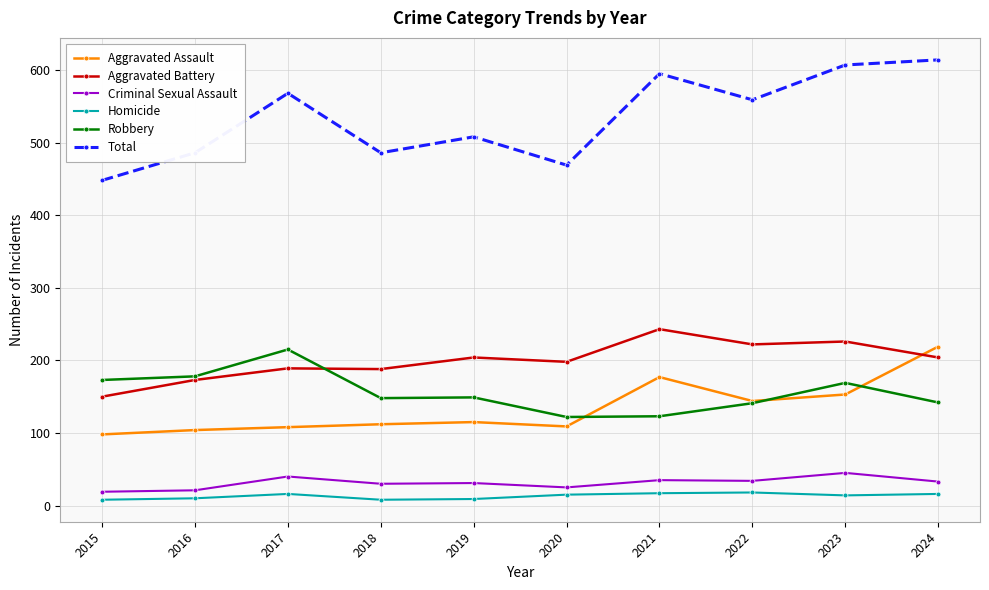

How many interior local valleys does the Total series have?

3